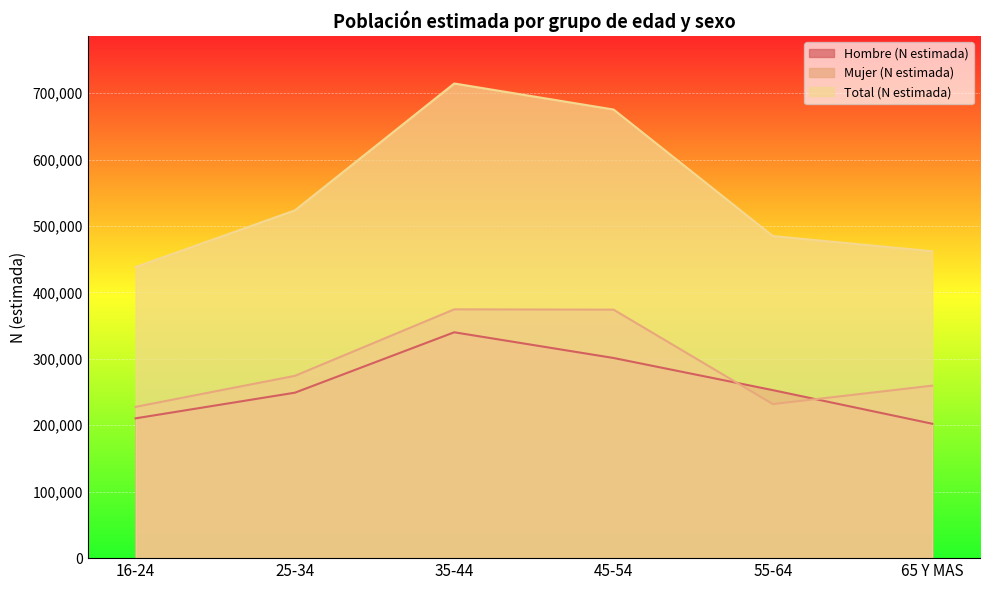

How many data points in Mujer (N estimada) are less than 274424?

3